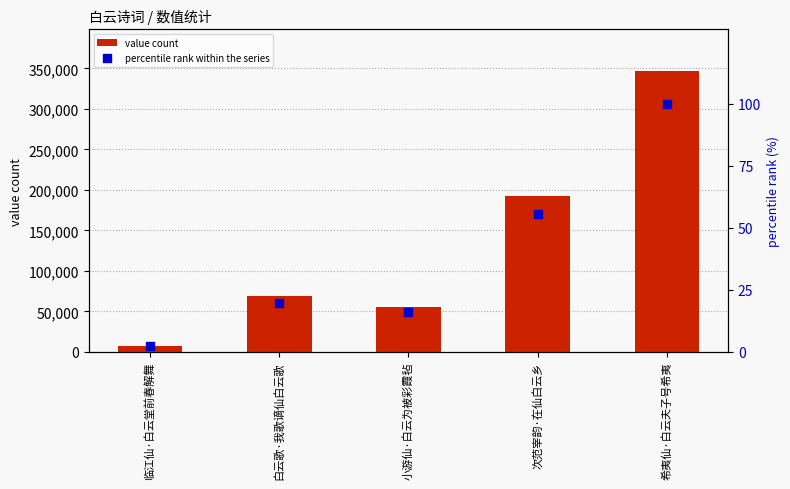

What is the total value across all series at 白云歌·我歌谪仙白云歌?

68782.9